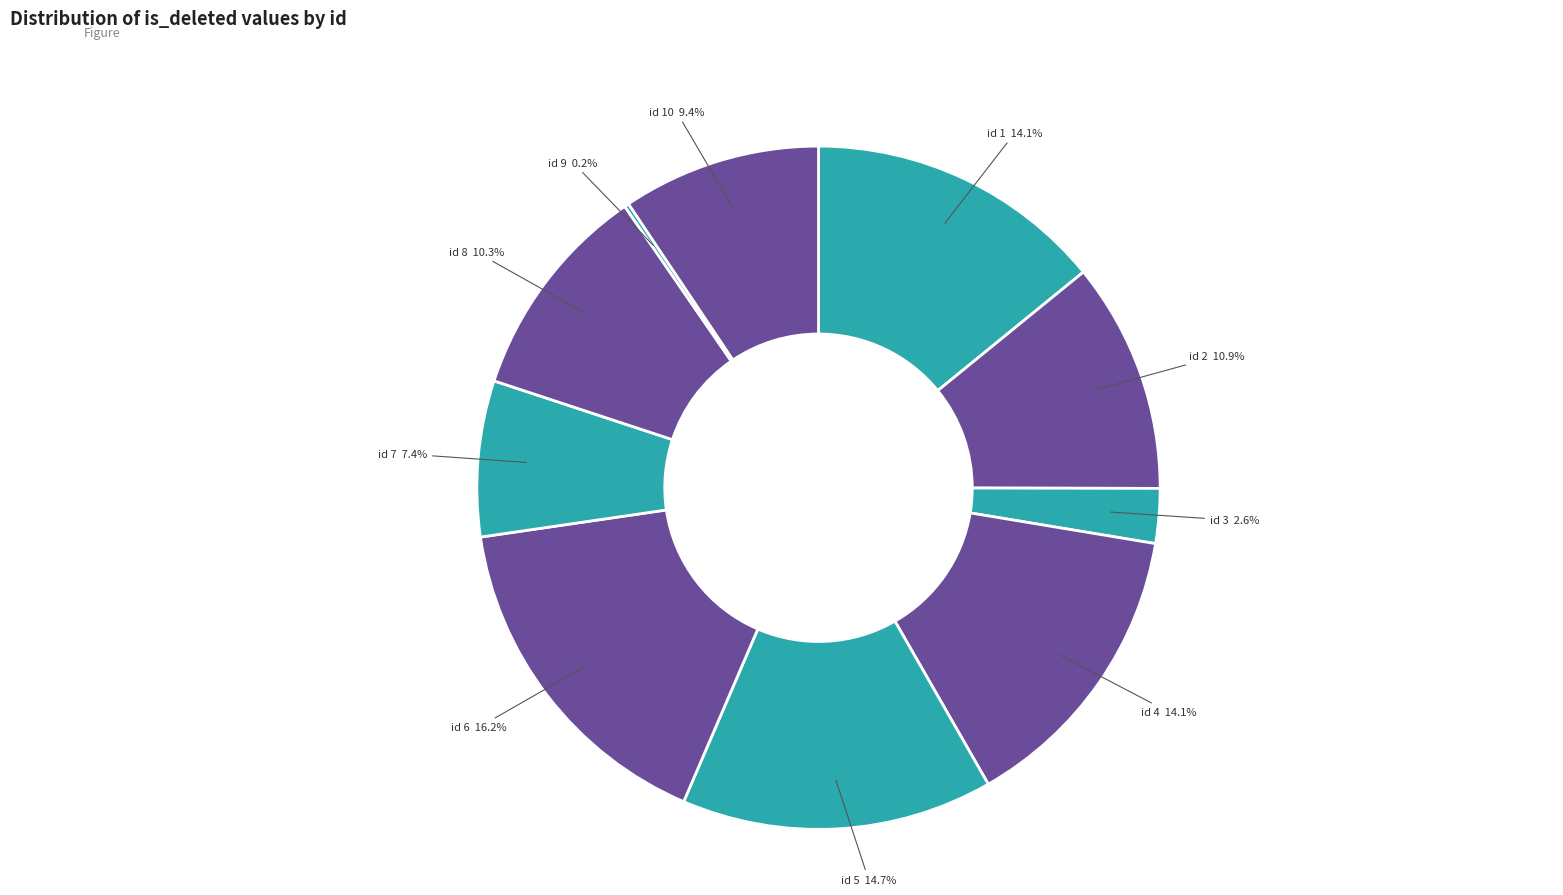

How many slices are in this pie chart?

10